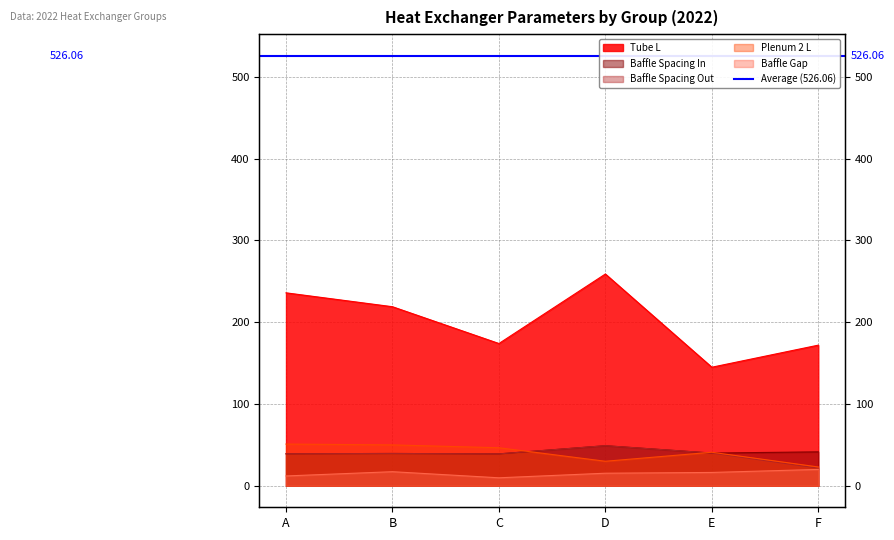

Read the Tube L value at E.

145.0